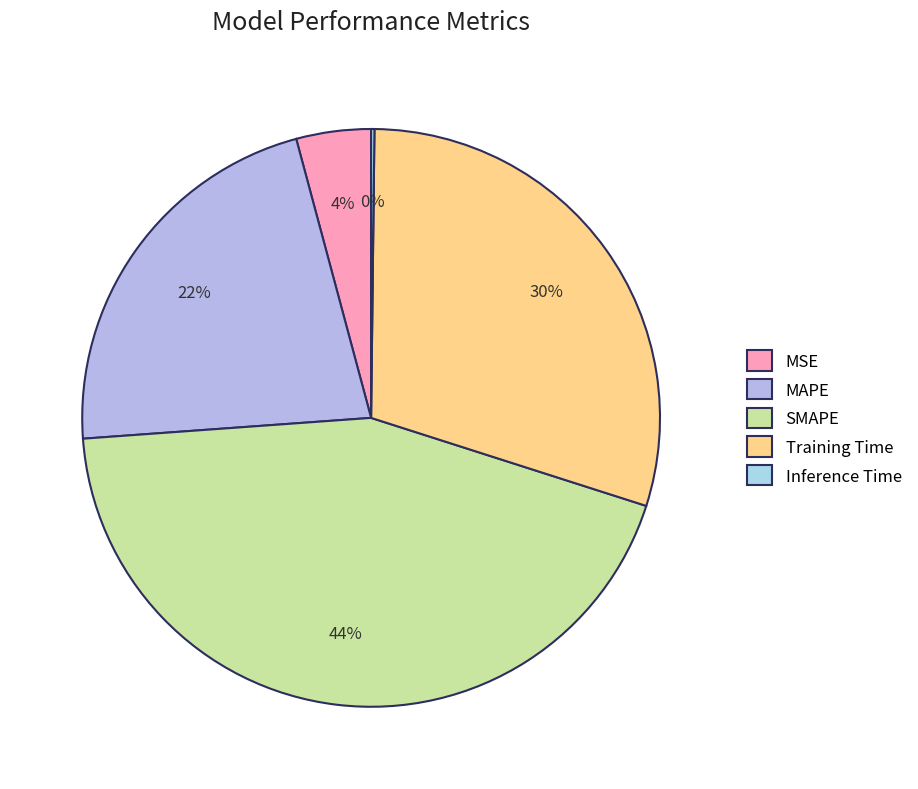

What is the total percentage of Training Time and MAPE?

51.7%